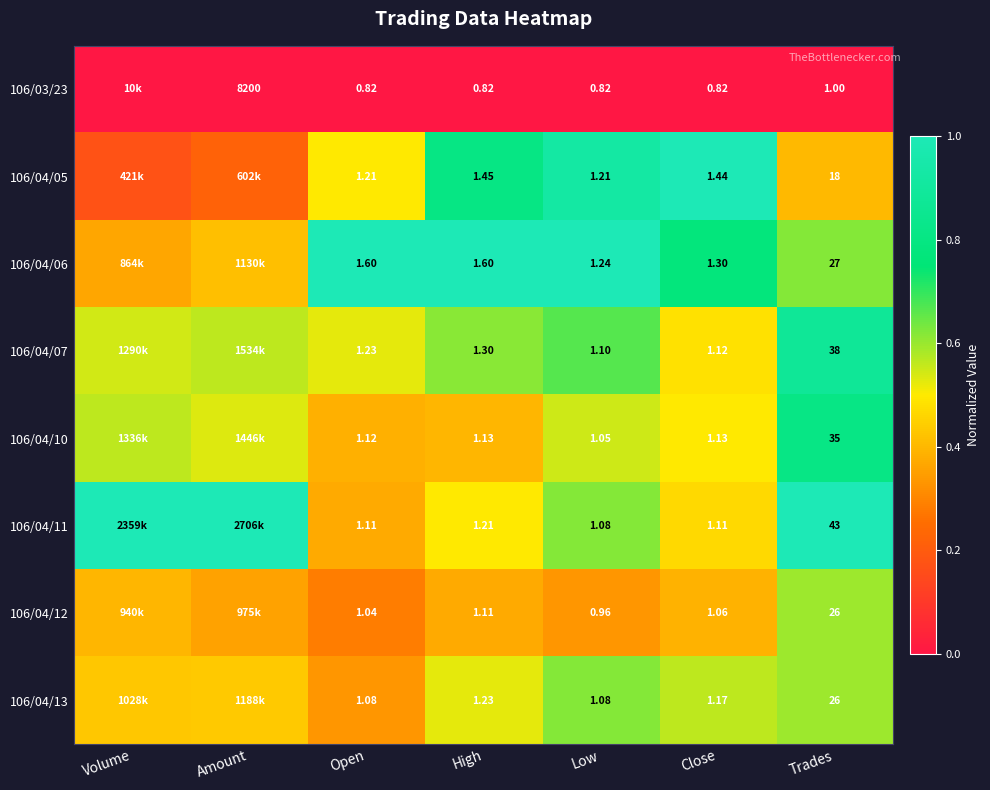

True or false: 106/04/07 has a value of 1.0 at Low.

False